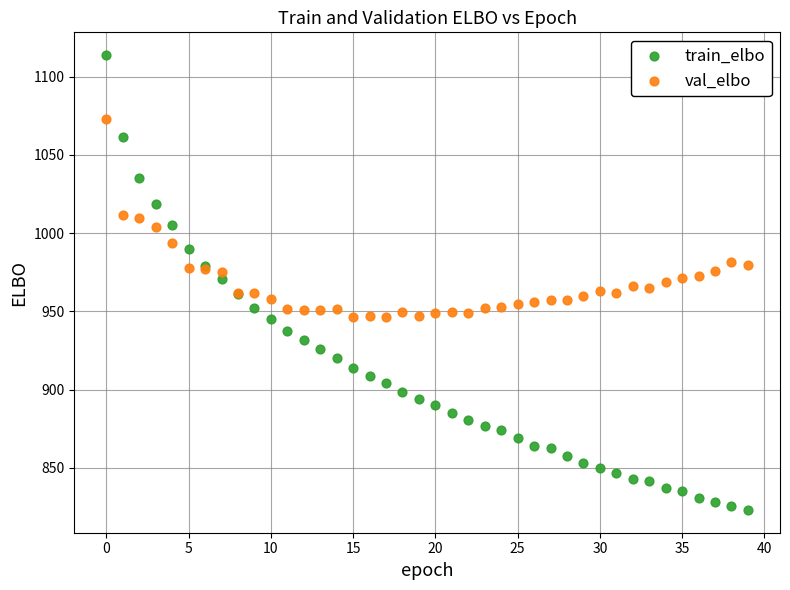

Which series reaches the maximum Y coordinate?

train_elbo